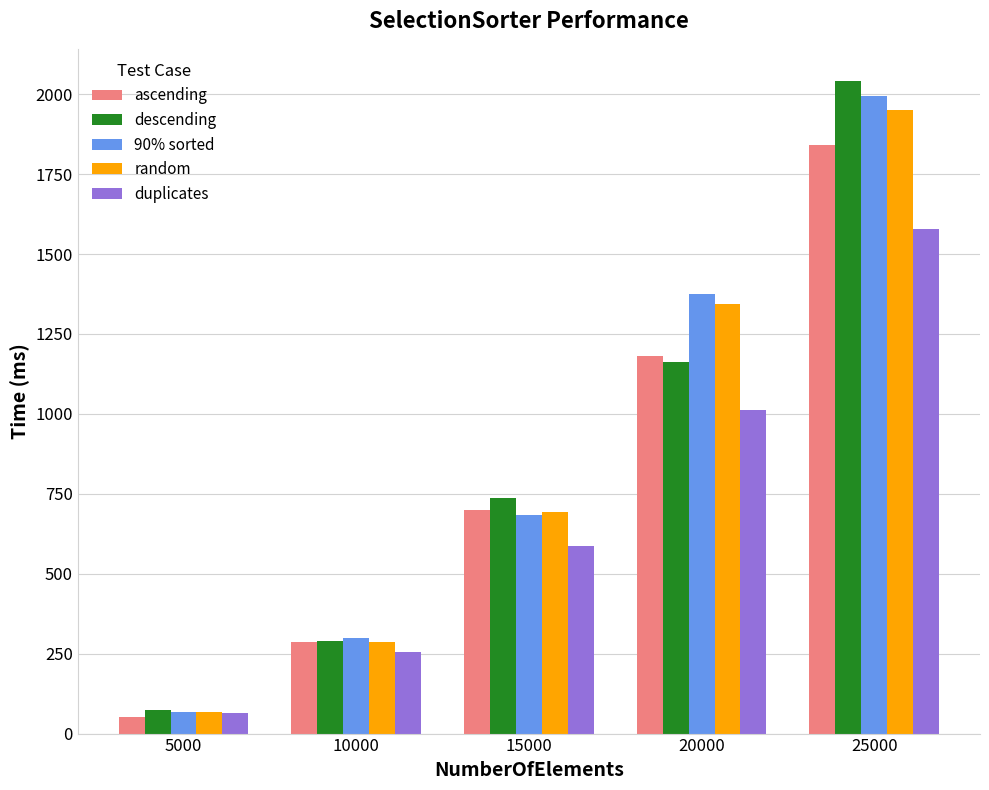

Rank the categories by duplicates value from lowest to highest.

5000, 10000, 15000, 20000, 25000